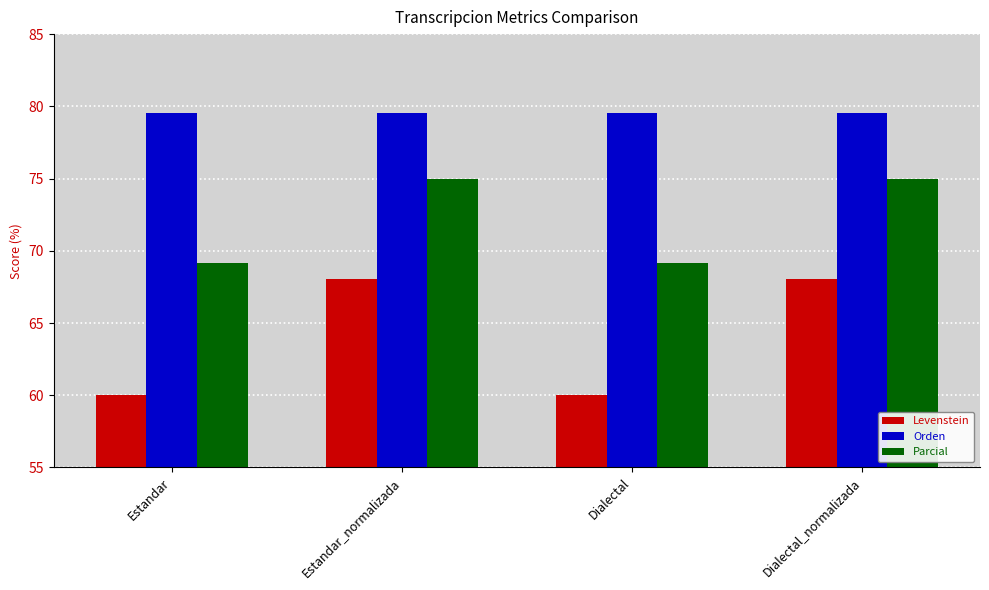

At Estandar, list the series in order from largest to smallest.

Orden, Parcial, Levenstein